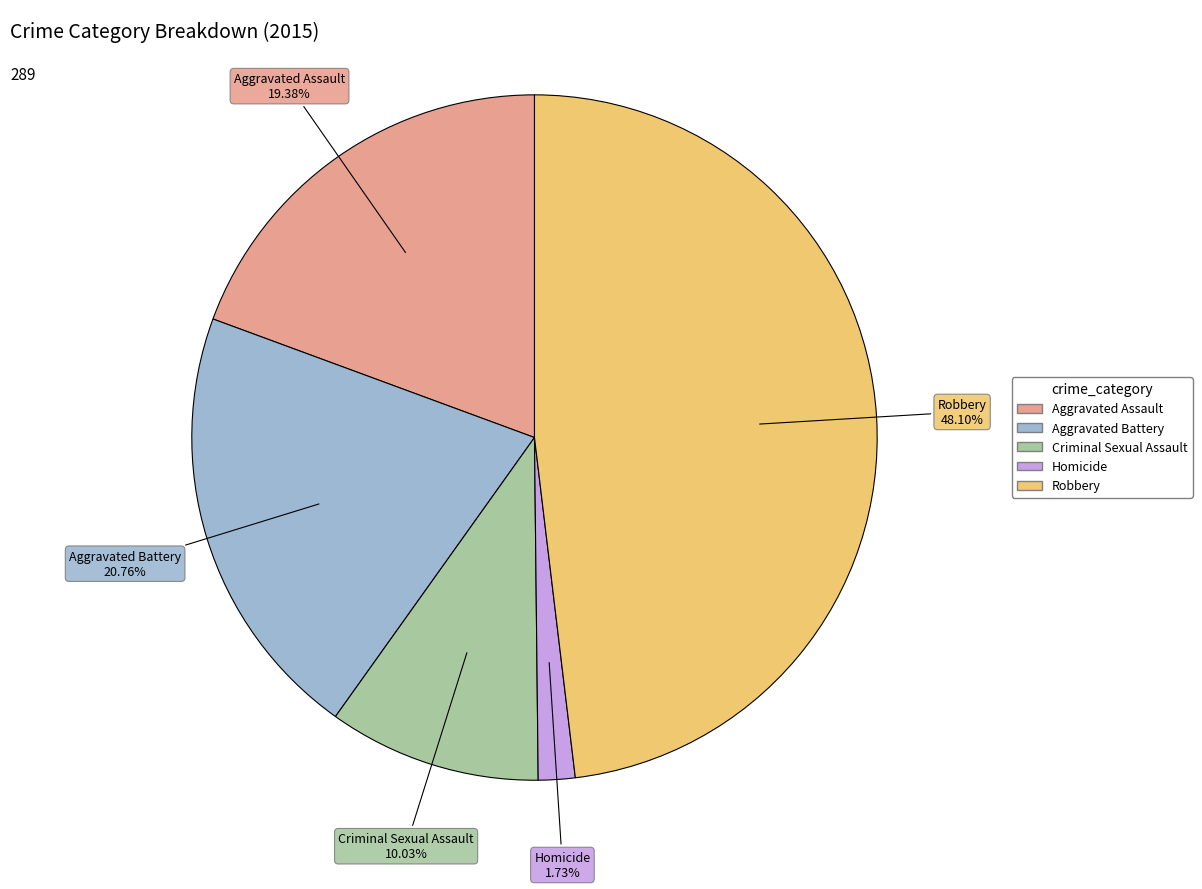

The Criminal Sexual Assault slice represents 1% of the pie. True or false?

False